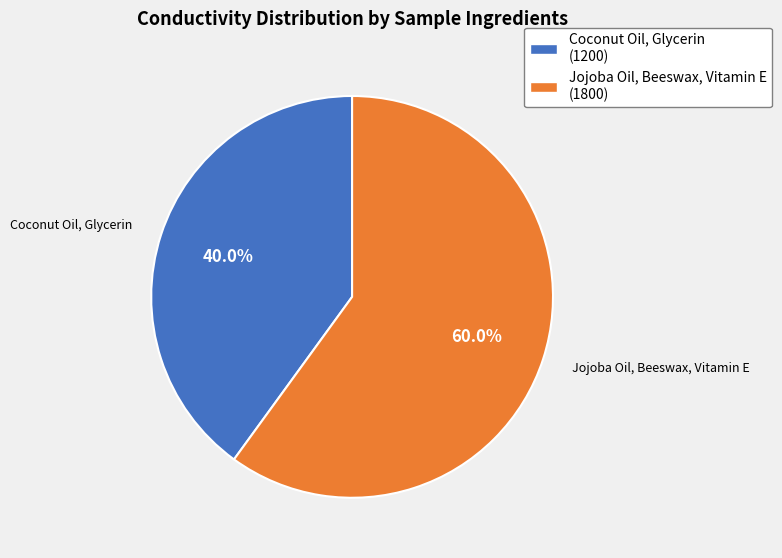

Approximately how many times larger is the value at Jojoba Oil, Beeswax, Vitamin E compared to Coconut Oil, Glycerin?

1.5